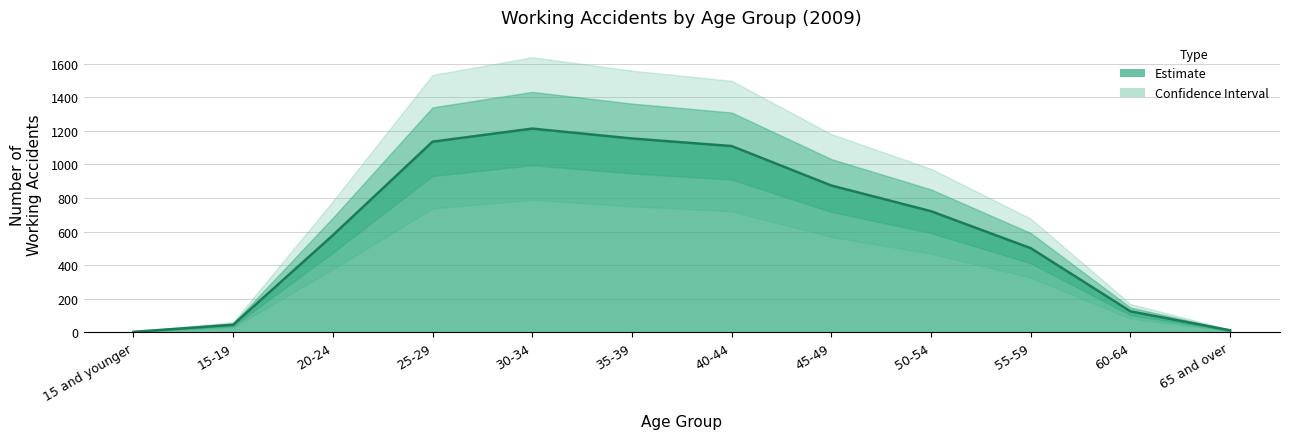

What is the change in value from 15-19 to 45-49?

+829